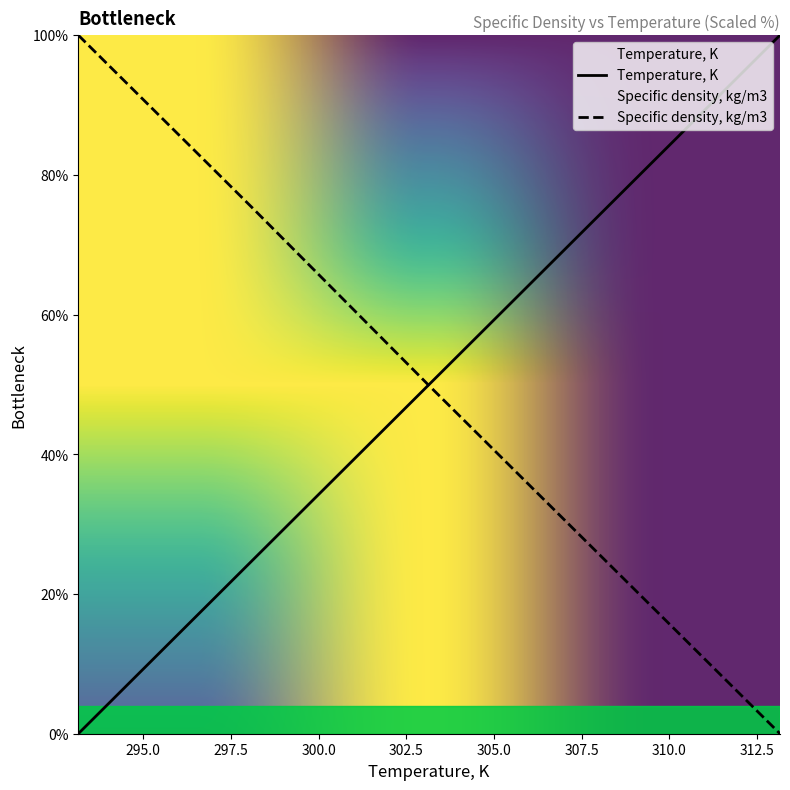

What is the difference between the highest and lowest values at 101?

100.0